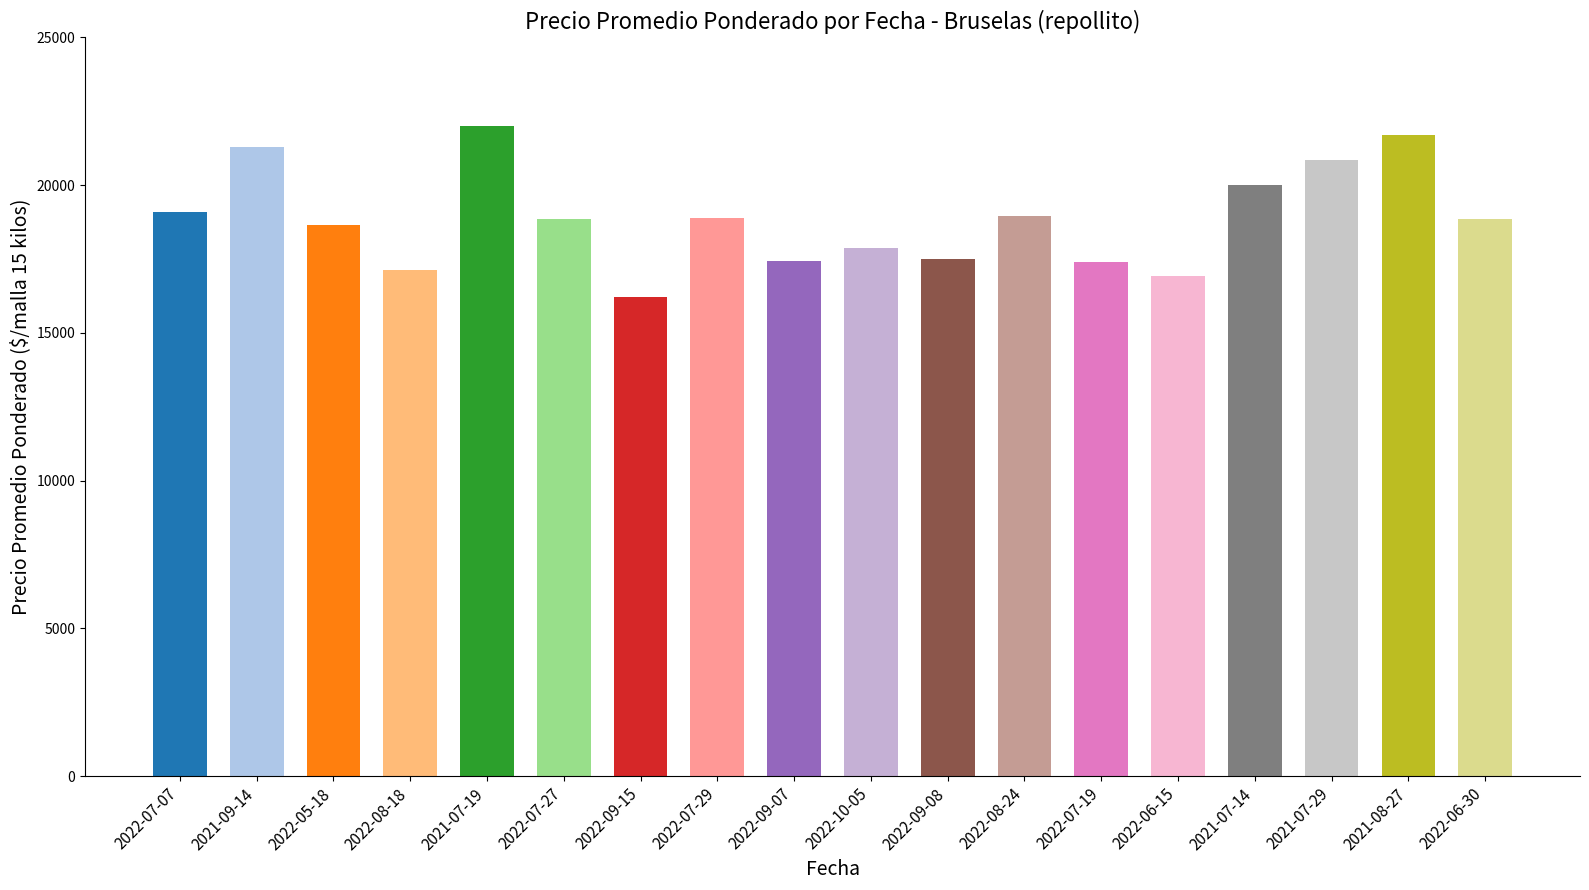

What is the sum of all values?

339577